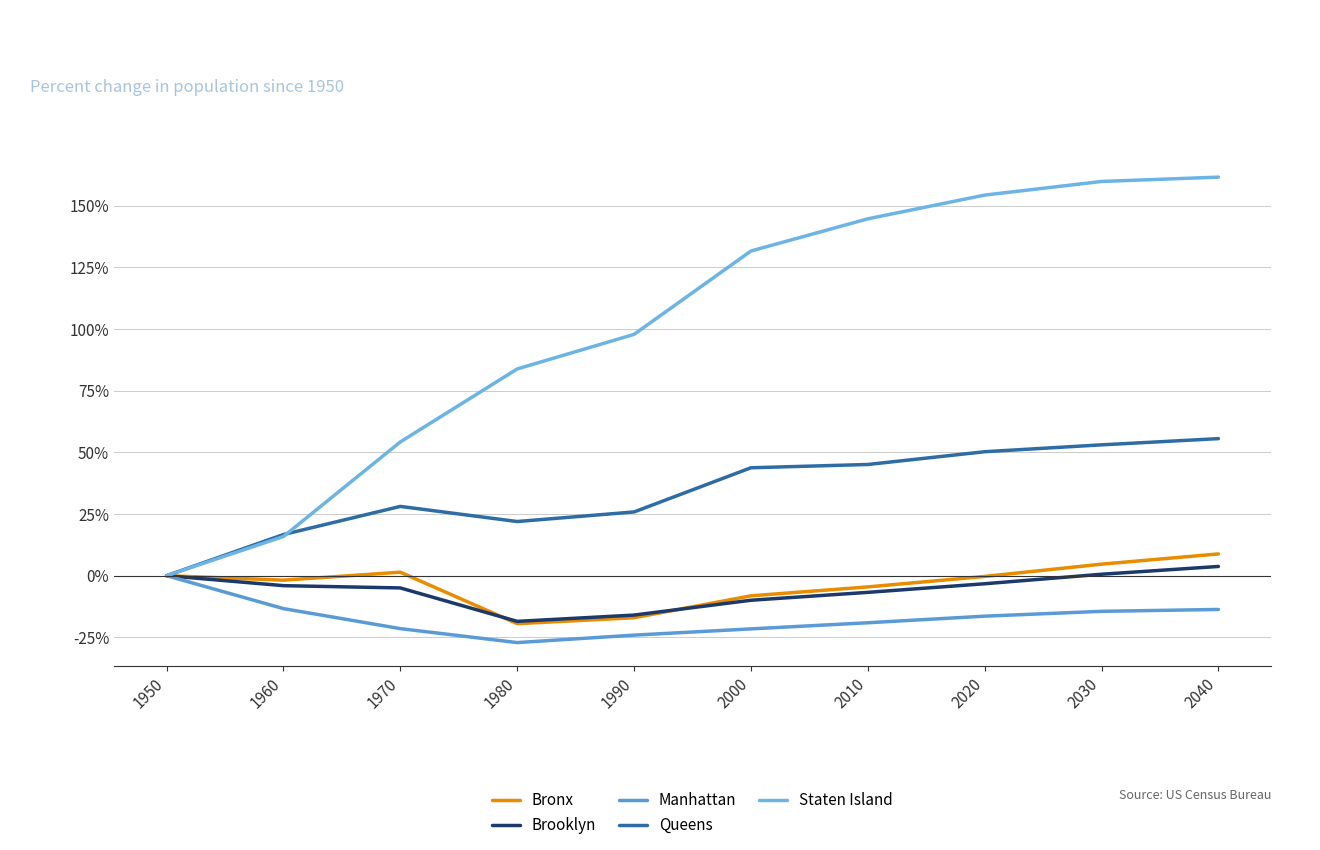

What is the total value across all series at 2010?

159.4